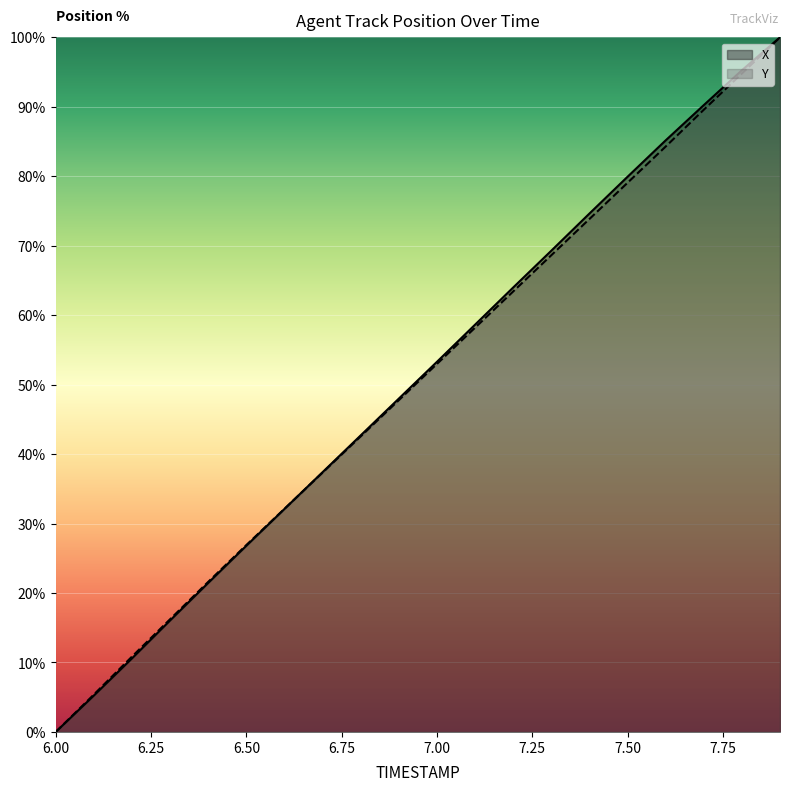

How many times do Y and X cross each other?

1